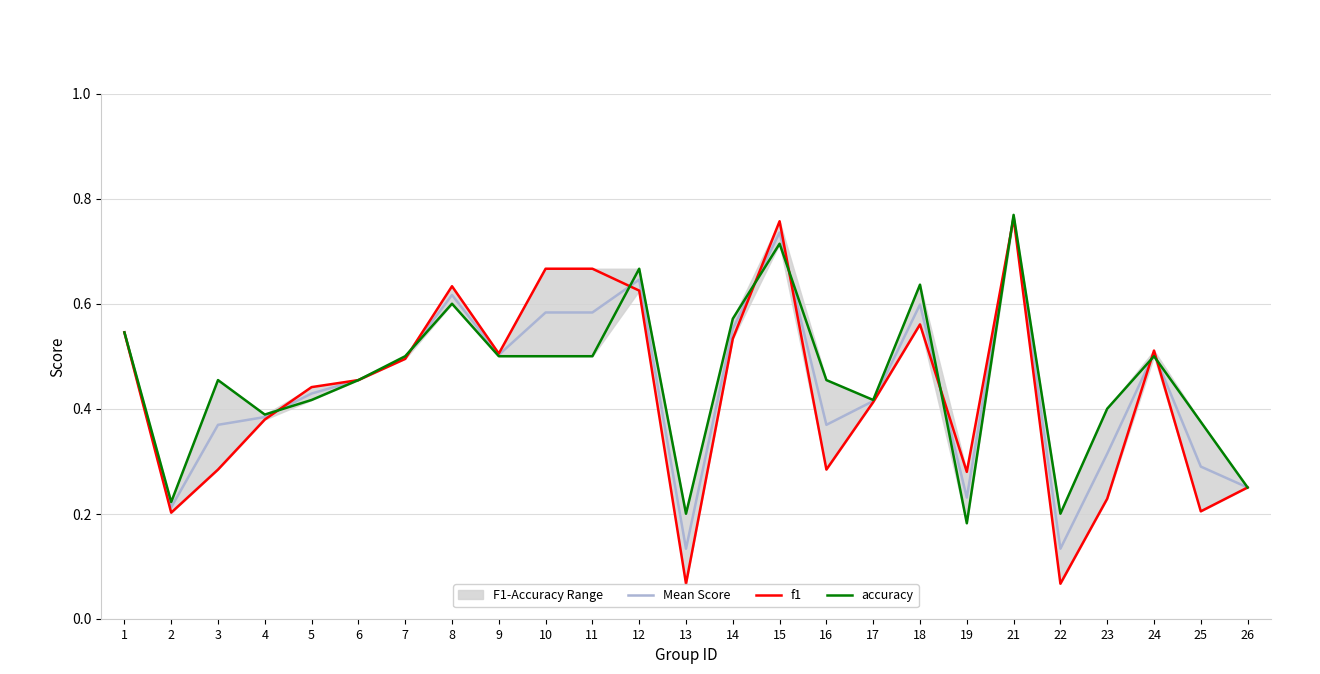

Between 5 and 23, which series saw the biggest shift?

f1